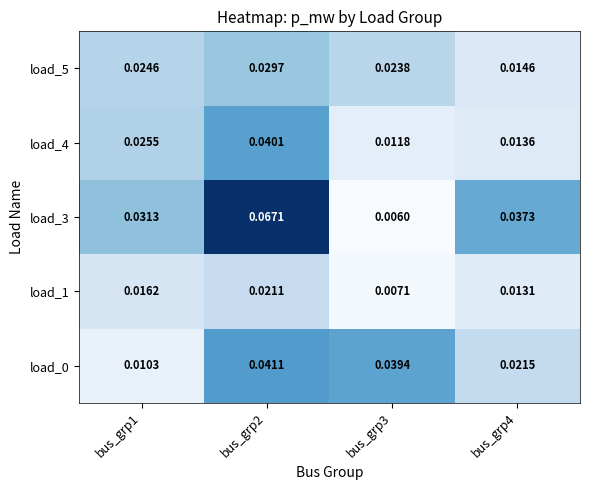

Is the value of load_5 at bus_grp3 greater than the value of load_4 at bus_grp4?

Yes